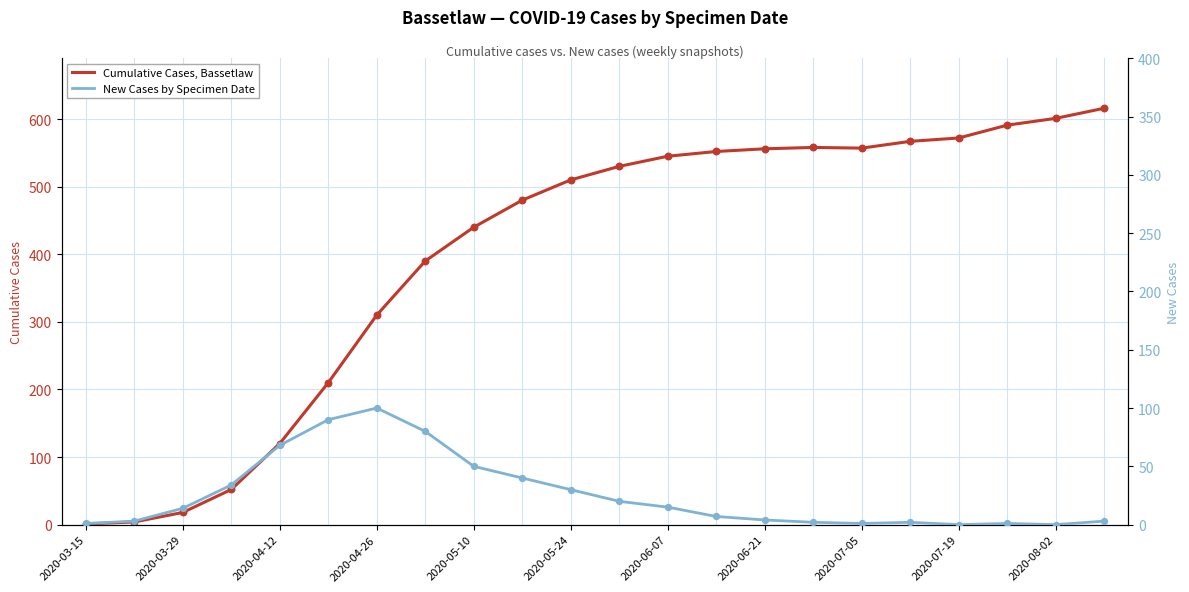

What is the maximum value for Cumulative Cases, Bassetlaw?

616